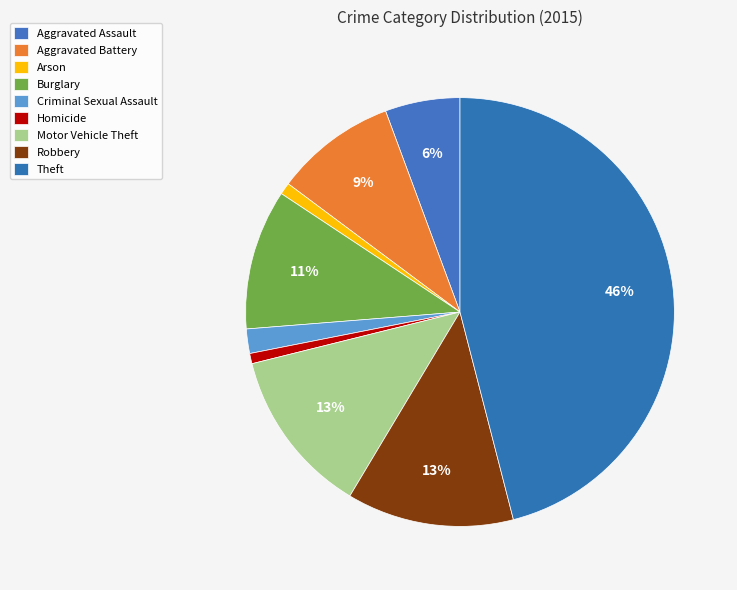

What is the smallest slice in the pie chart?

Homicide